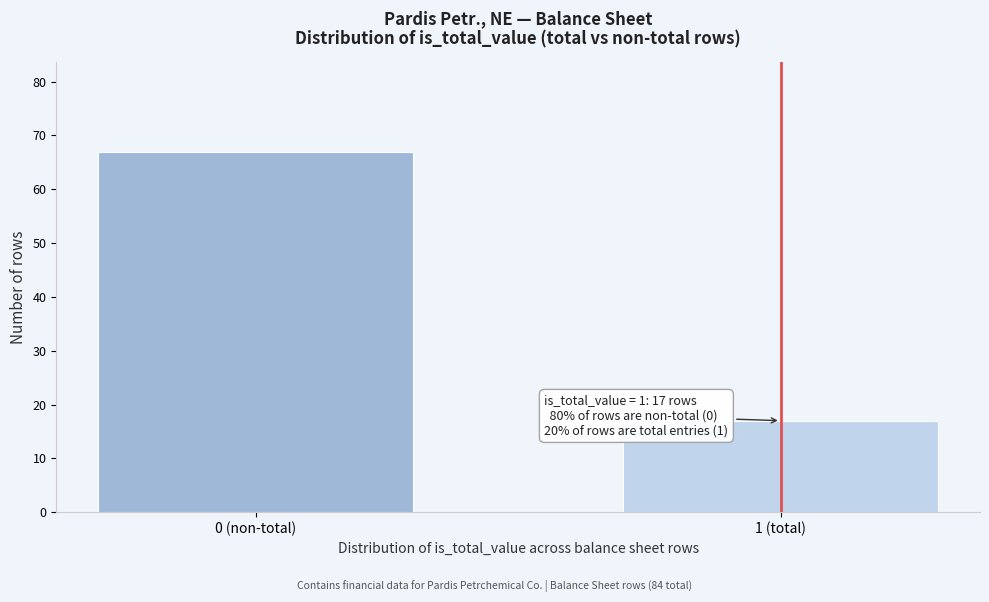

Reading left to right, transcribe all the data shown in this chart.

67	17